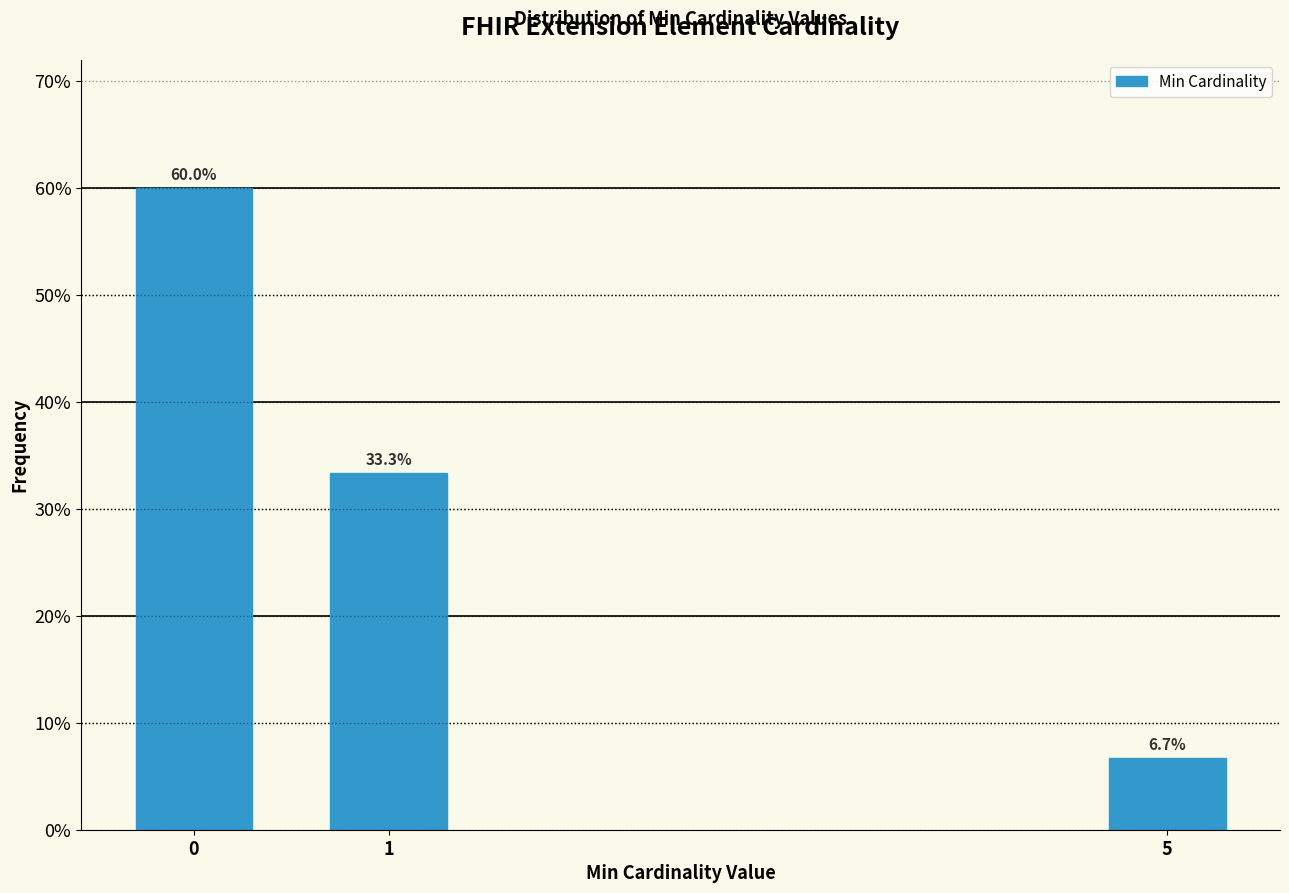

Reading left to right, what are all the values shown in this chart?

60.0	33.3	6.7